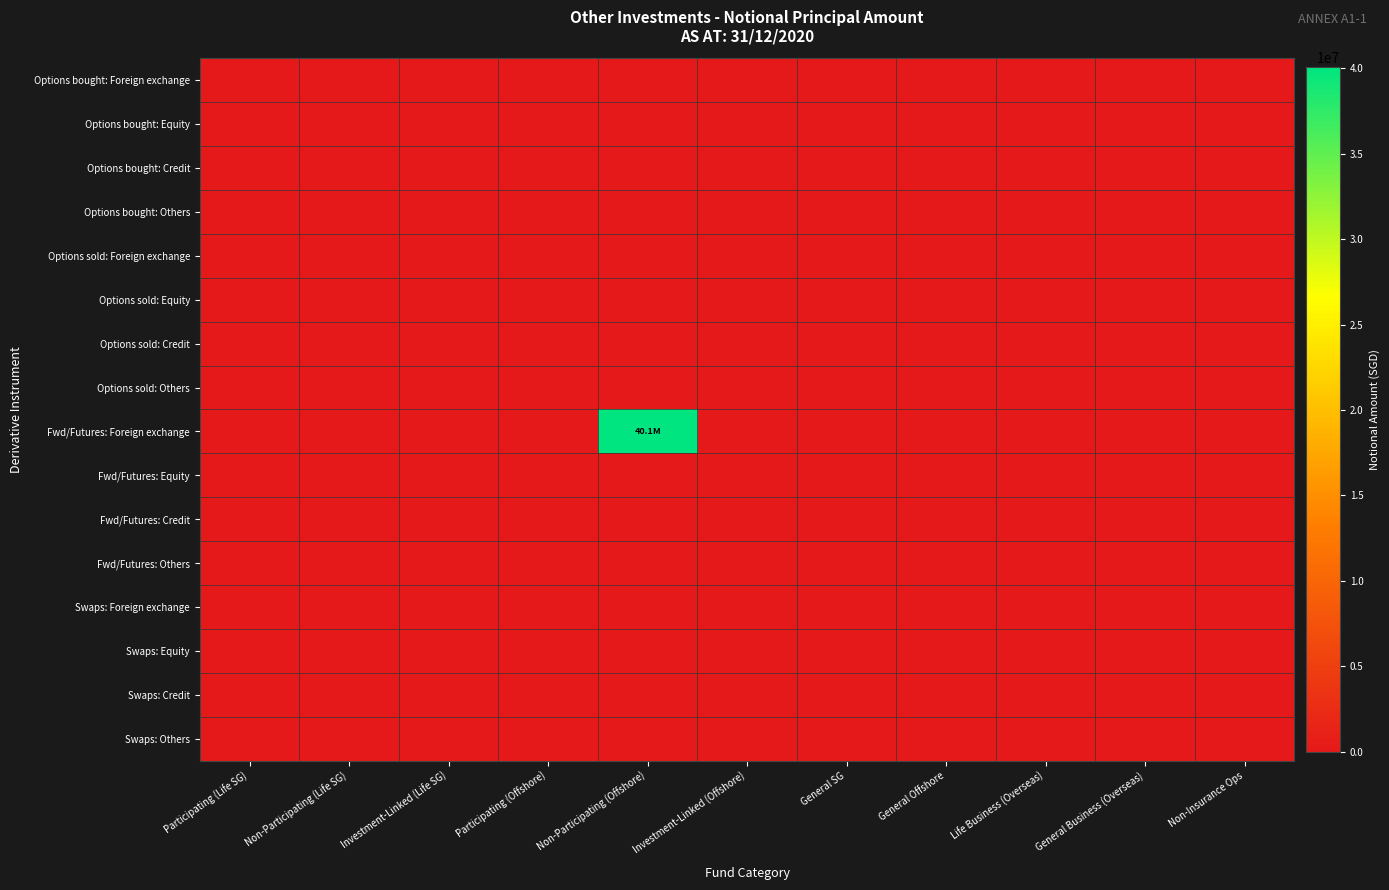

At how many categories does at least one series exceed 14135962?

1